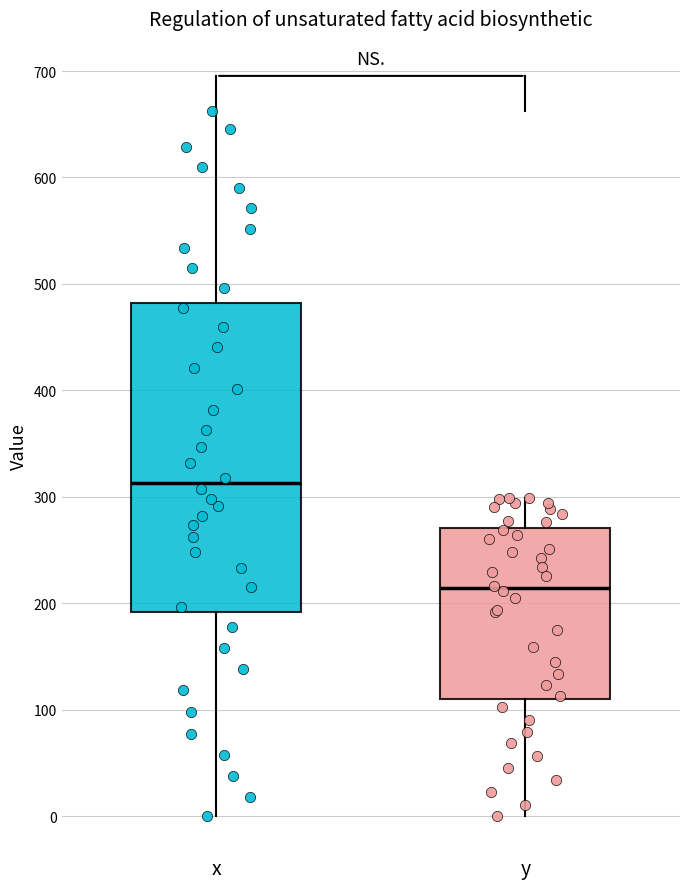

Where is the upper edge of the box for y on the y-axis? The values are not printed on the chart, so give them approximately, as read against the axis.

270